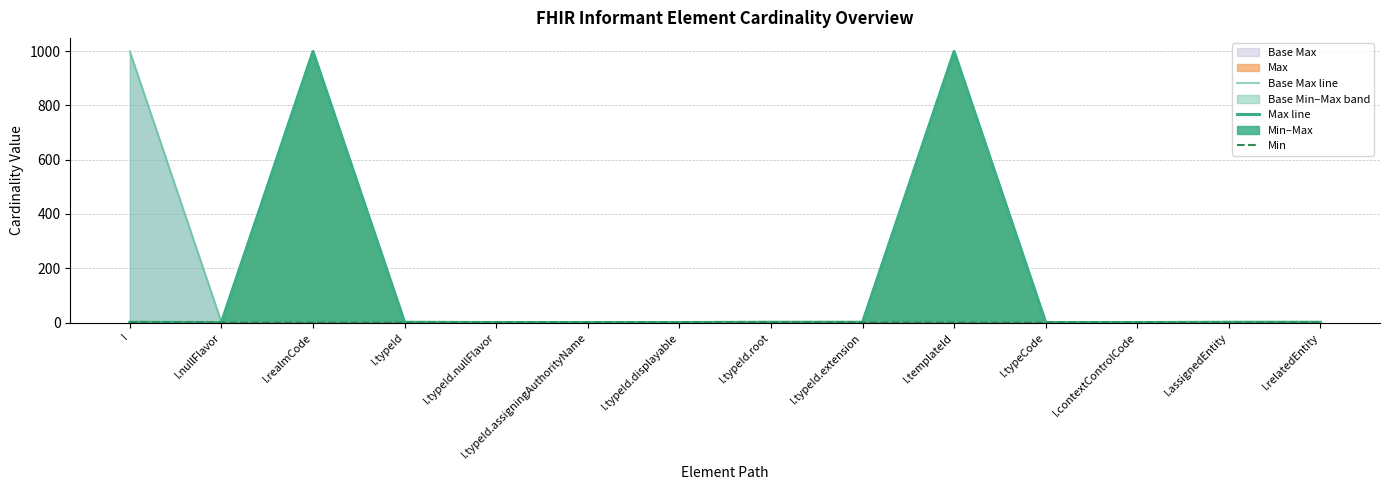

Between I.templateId and I.assignedEntity, which series saw the biggest shift?

Base Max line